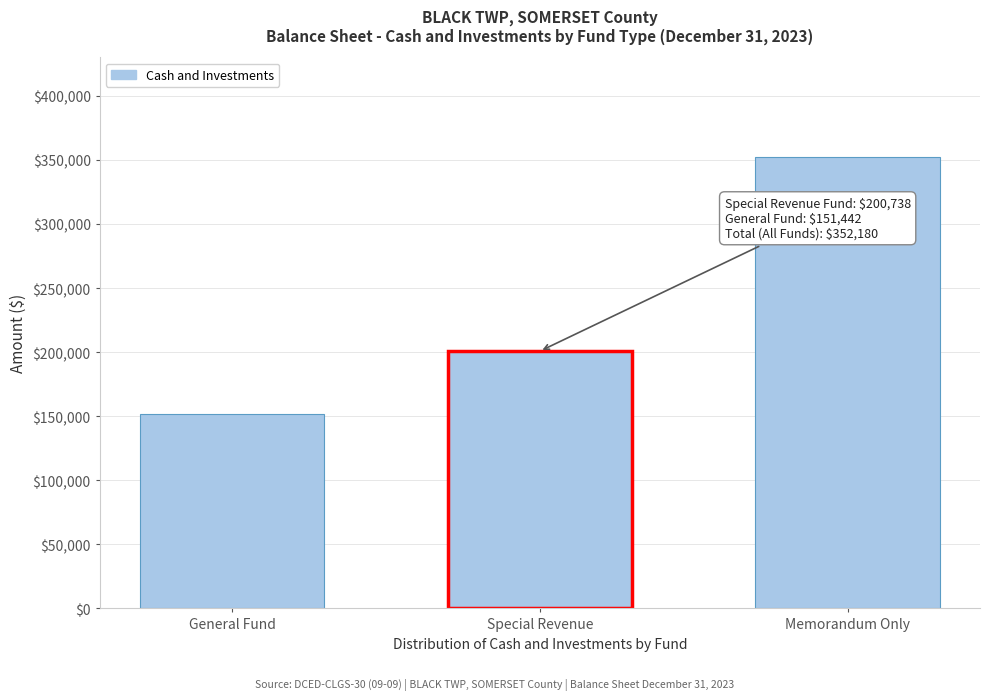

Reading left to right, transcribe all the data shown in this chart.

General Fund=151442	Special Revenue=200738	Memorandum Only=352180